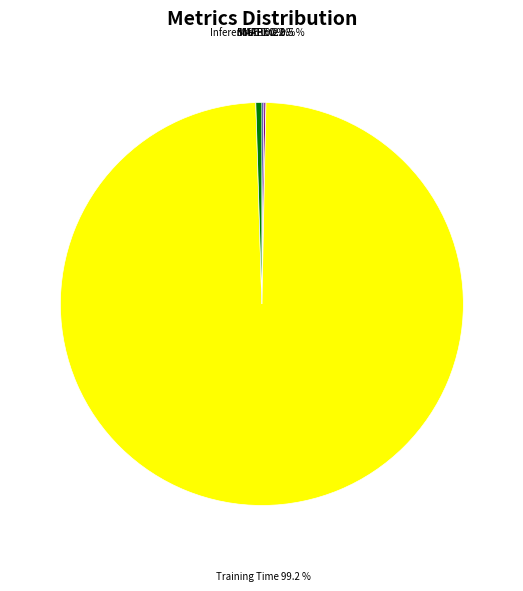

Does any single category account for the majority?

Yes